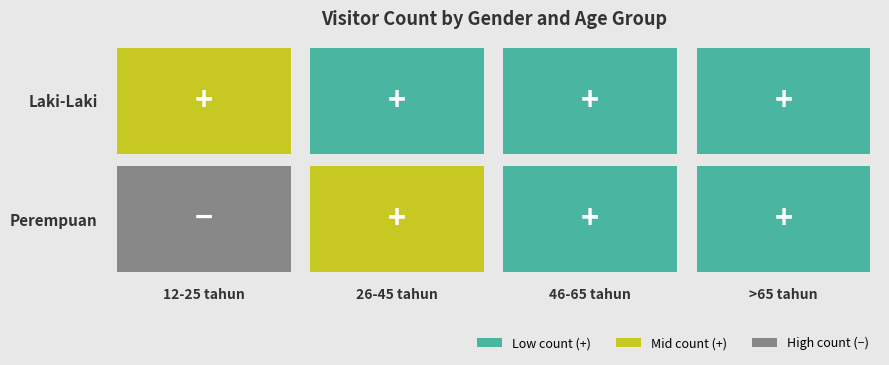

Count the number of categories in the chart.

4